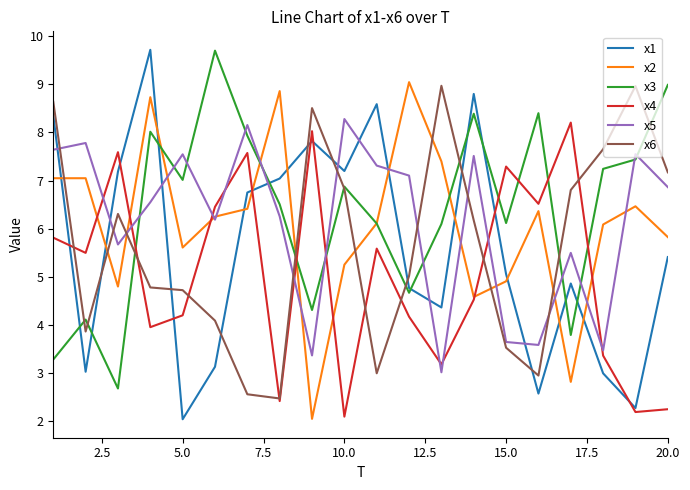

What is the maximum value shown in the chart?

9.7